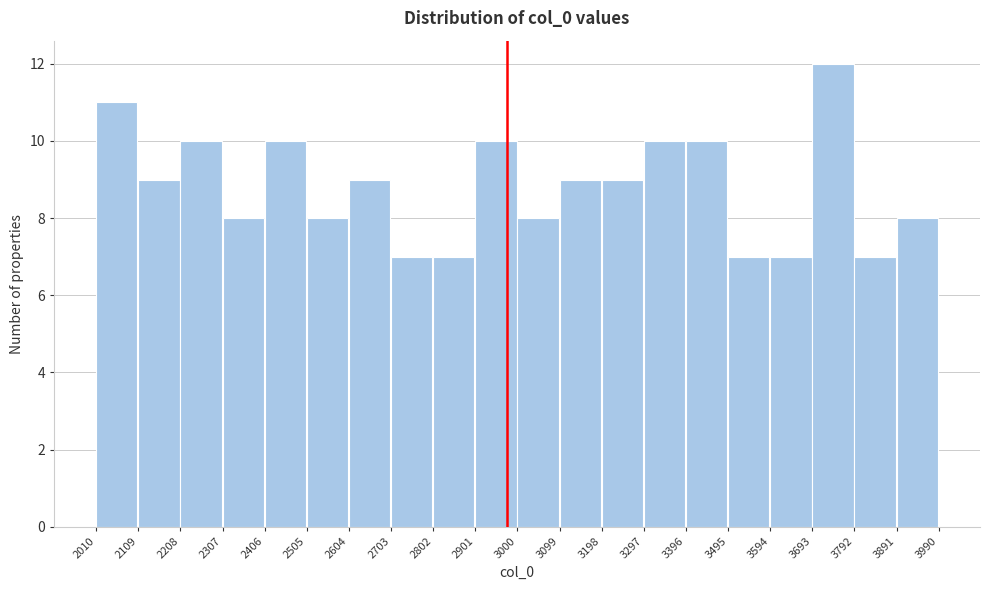

Over which range of the x-axis is the bar tallest?

3693 to 3792